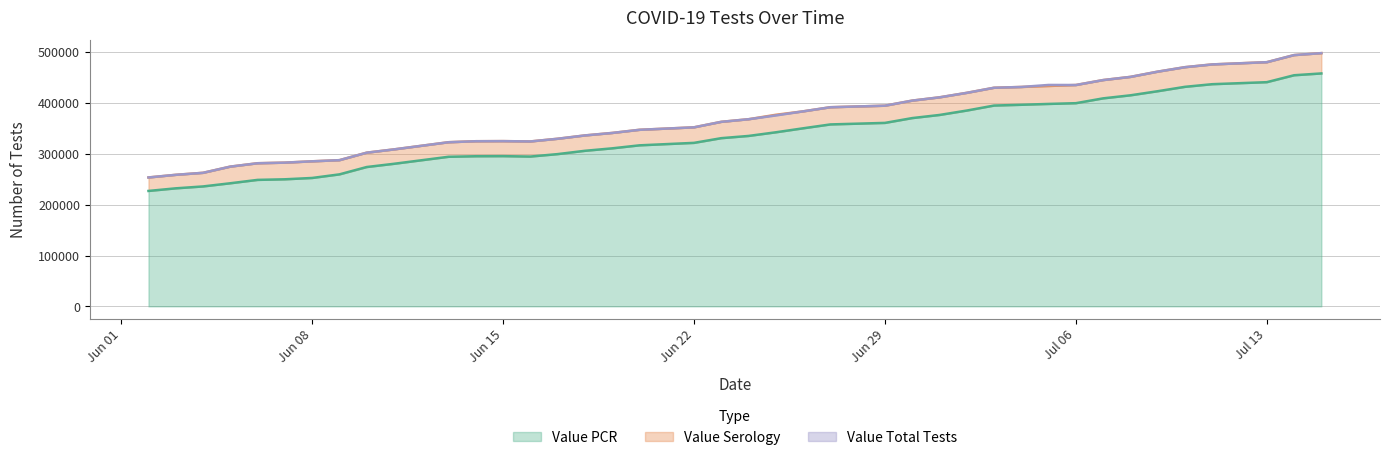

Between 2020-07-01 and 2020-07-03, which is larger?

2020-07-03